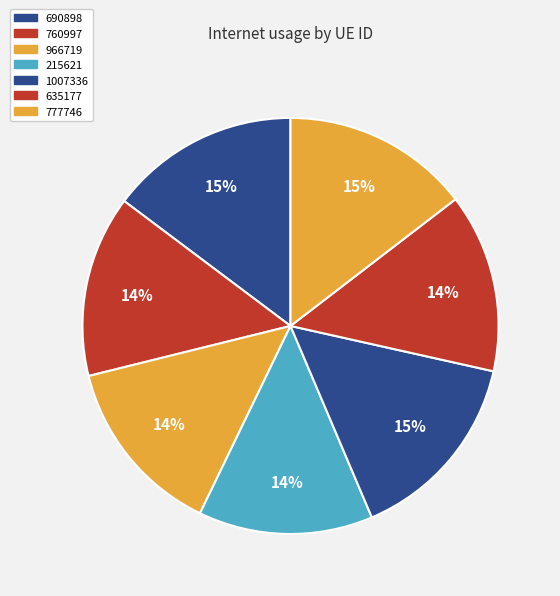

Is it true that 966719 is 14% of the pie?

True